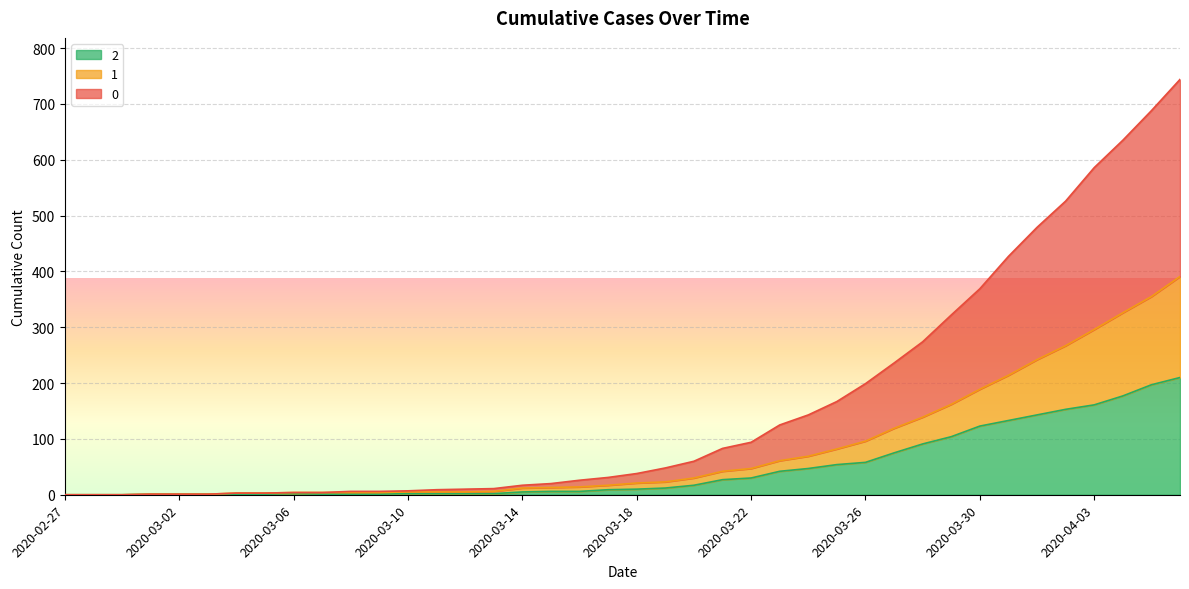

What are all the series names shown in the legend?

2, 1, 0